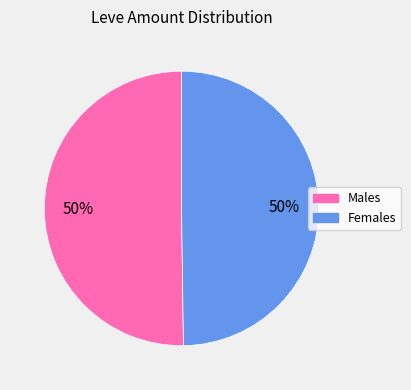

To the nearest percent, what is the average slice percentage?

50%